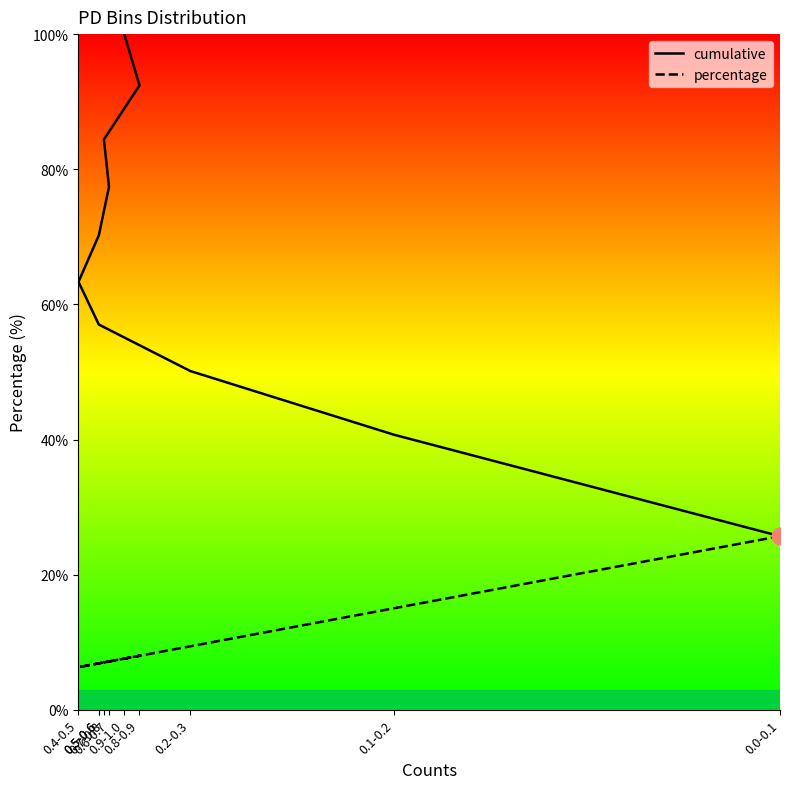

Does the chart have visible grid lines?

No